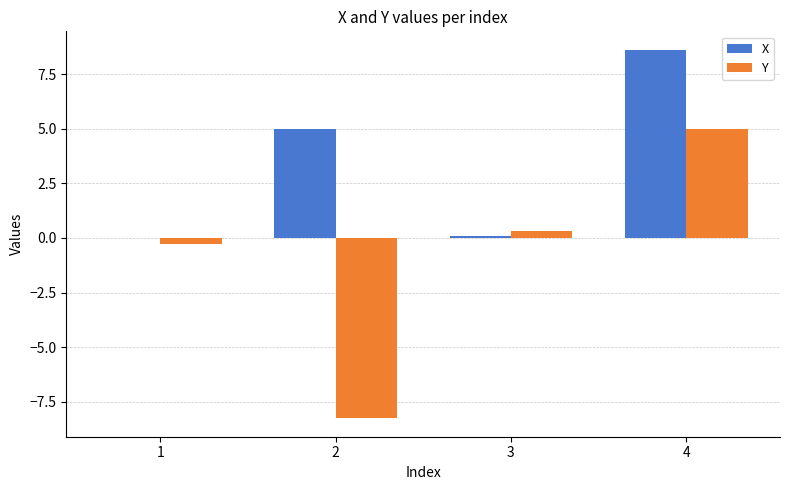

Count the number of data series in this chart.

2